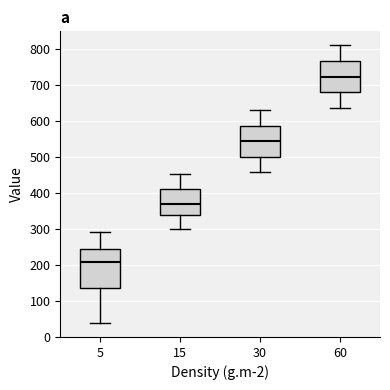

Which box's median line is the highest?

60